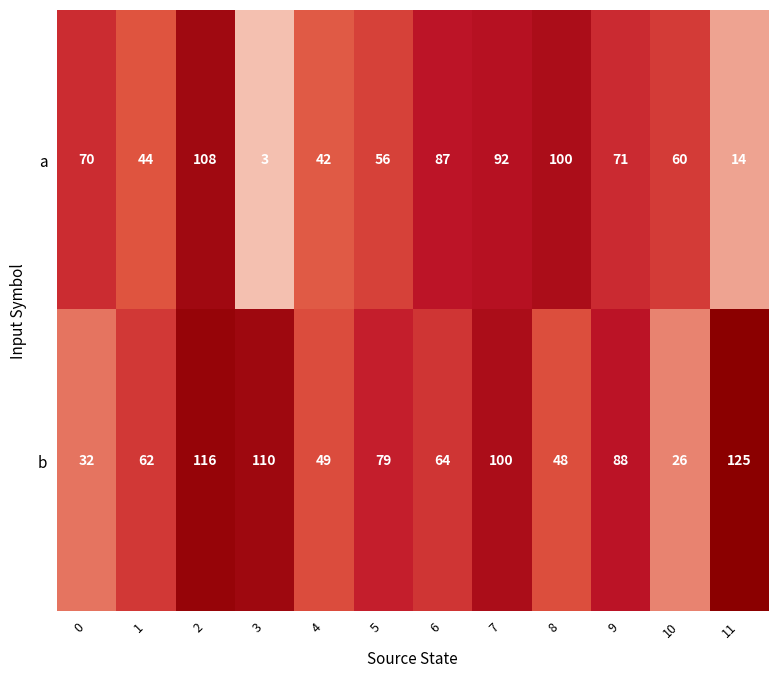

Which series has the largest total across all categories?

b